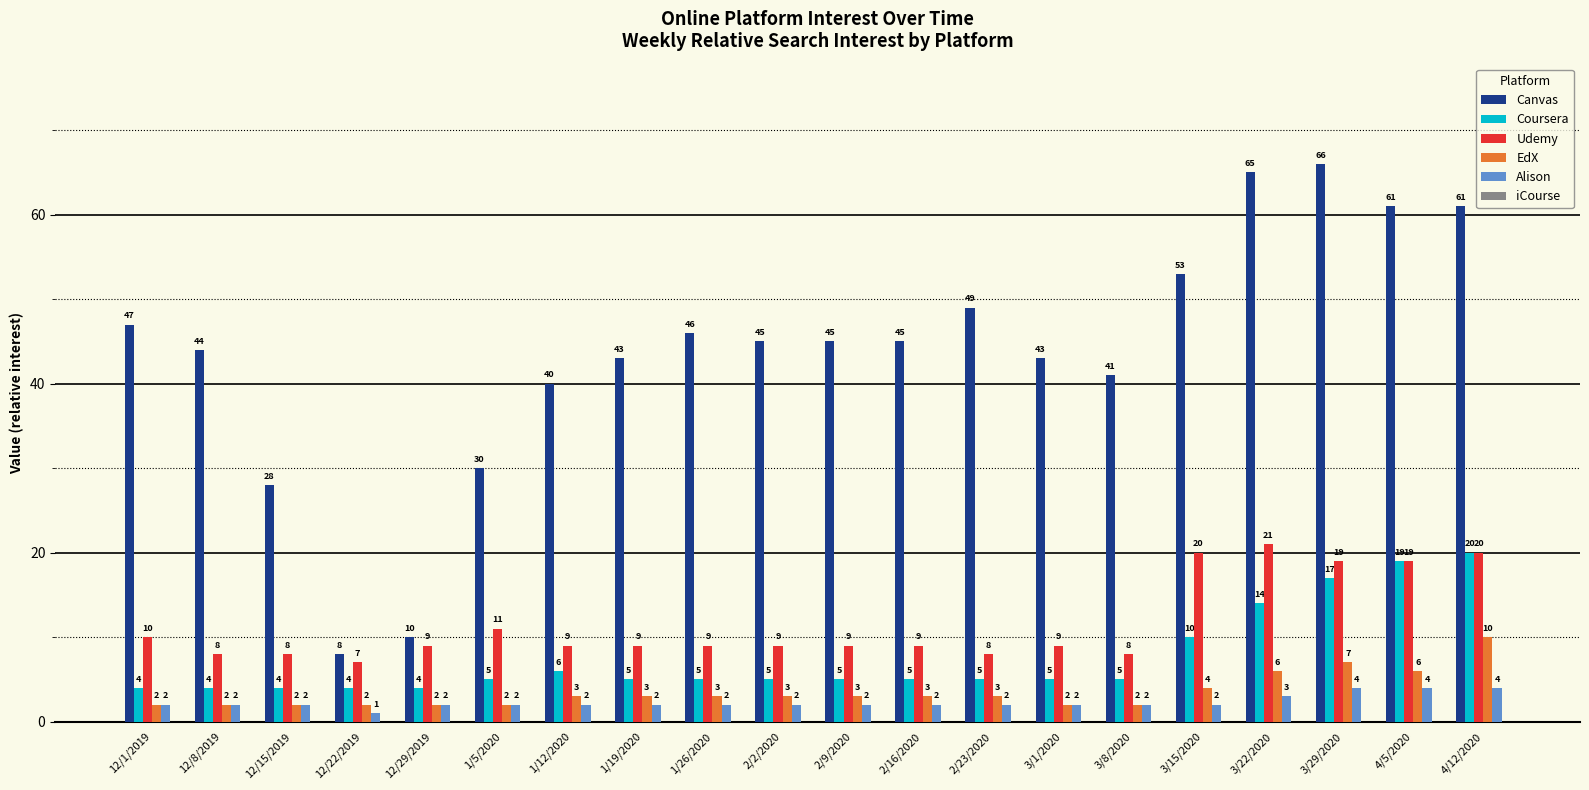

List the series in order of their peak value, lowest first.

Alison, EdX, Coursera, Udemy, Canvas